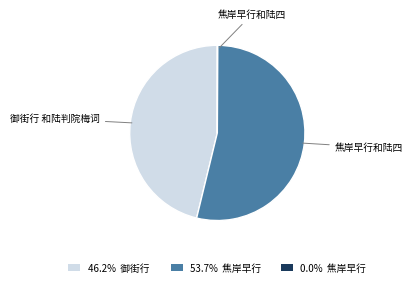

Does any single category account for the majority?

Yes